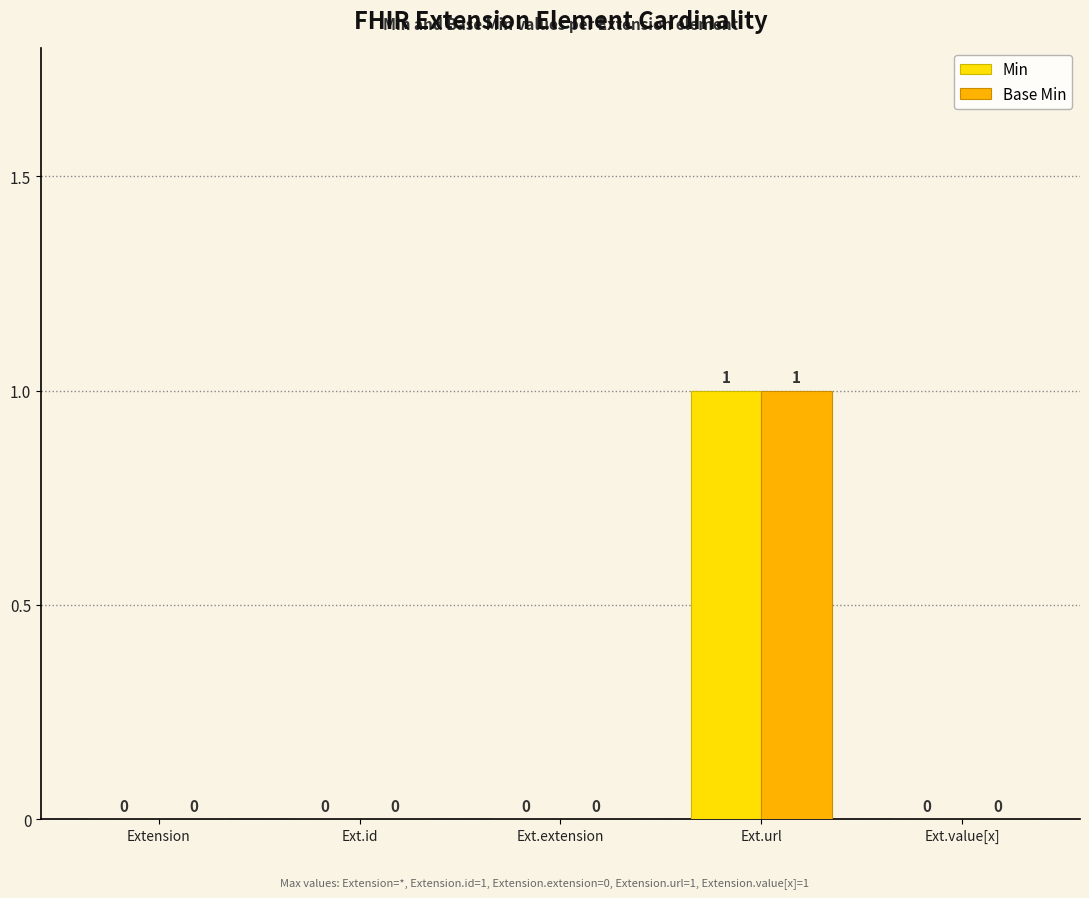

At which category is the sum across all series the highest?

Ext.url